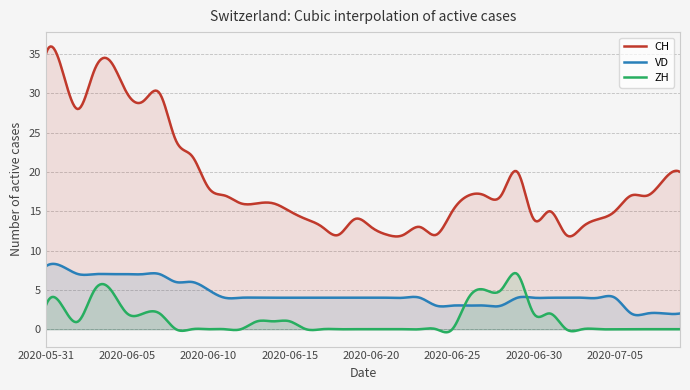

How many data points in ZH are above 0?

17